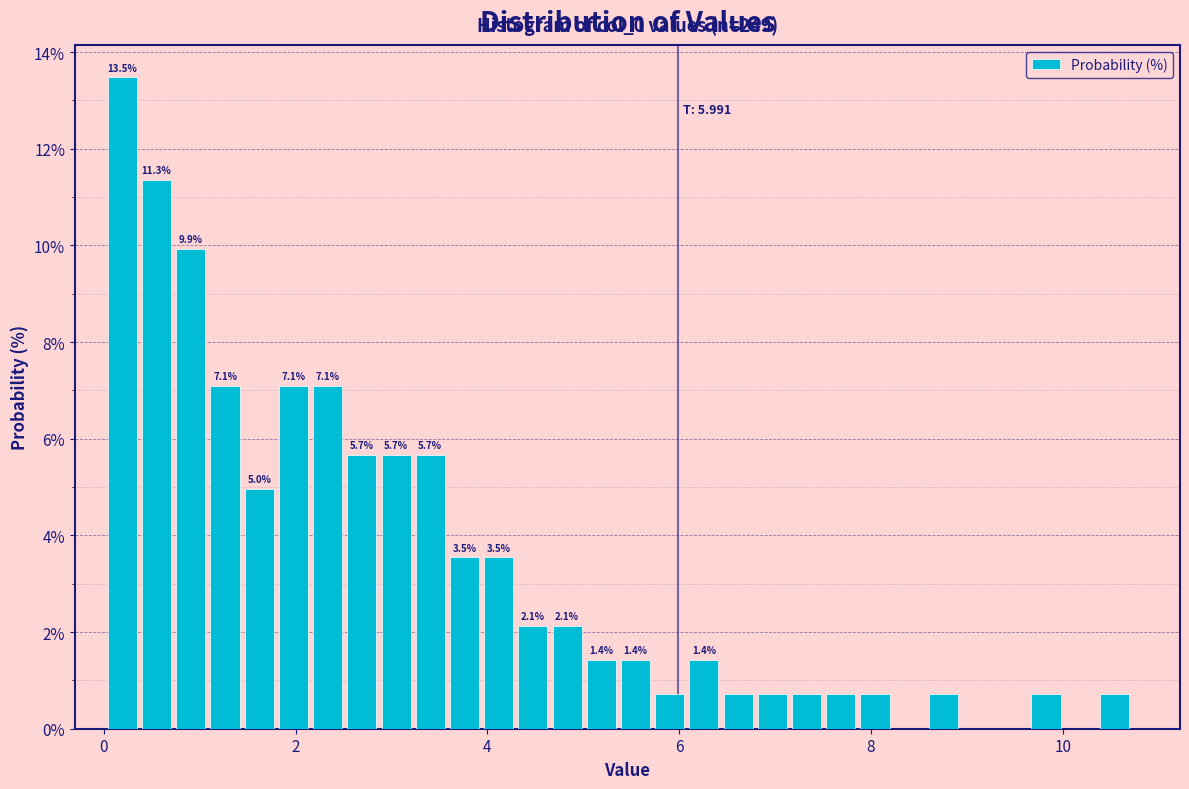

Around what value on the x-axis is the tallest bar? Give the approximate position of its centre, as read against the axis.

0.2